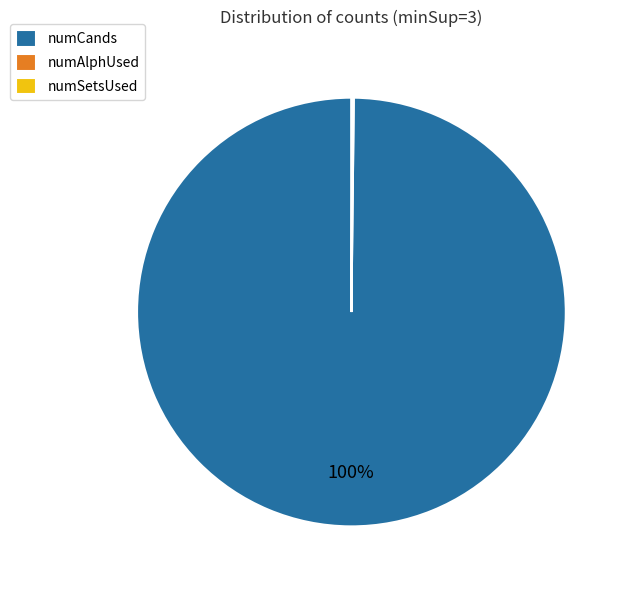

To the nearest percent, what percentage of the pie is numCands?

100%